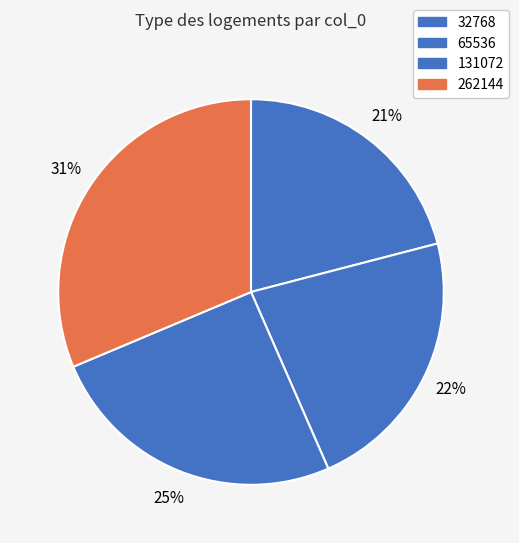

To the nearest percent, what percentage of the pie is 65536?

22%